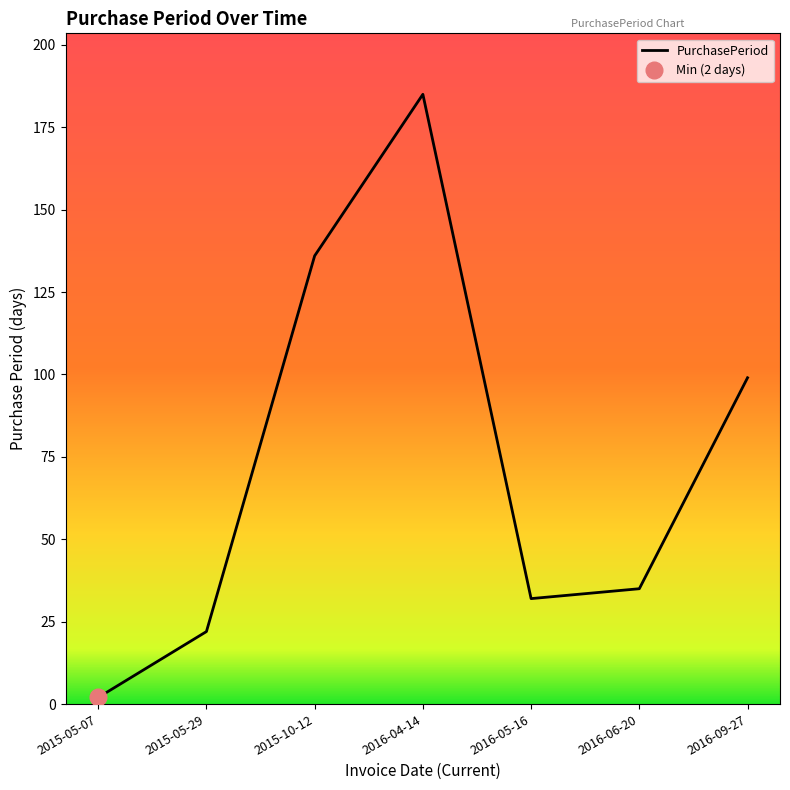

Between 2016-06-20 and 2016-04-14, which is larger?

2016-04-14